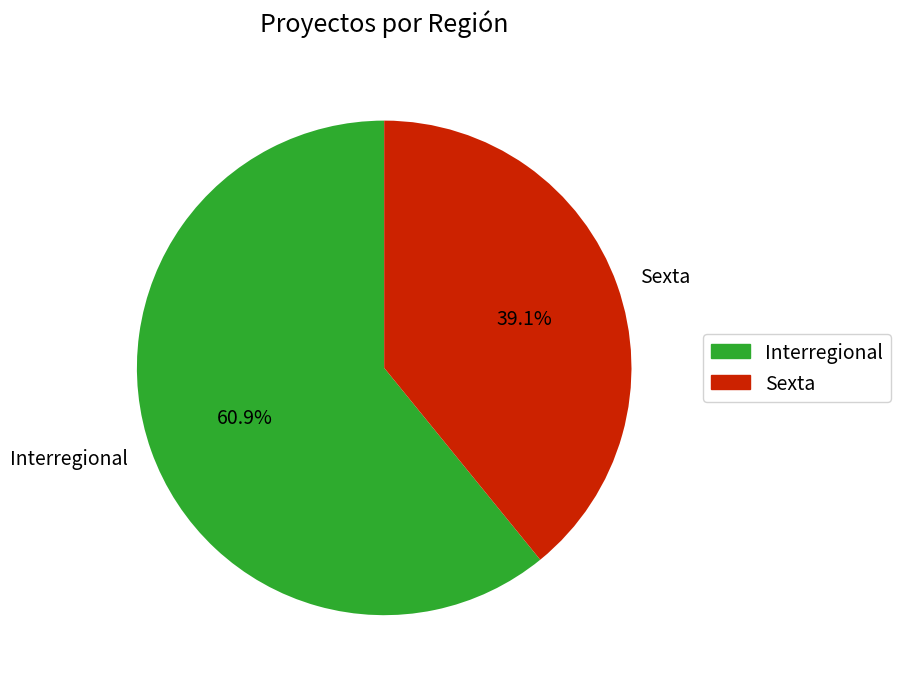

Which has a higher value, Sexta or Interregional?

Interregional